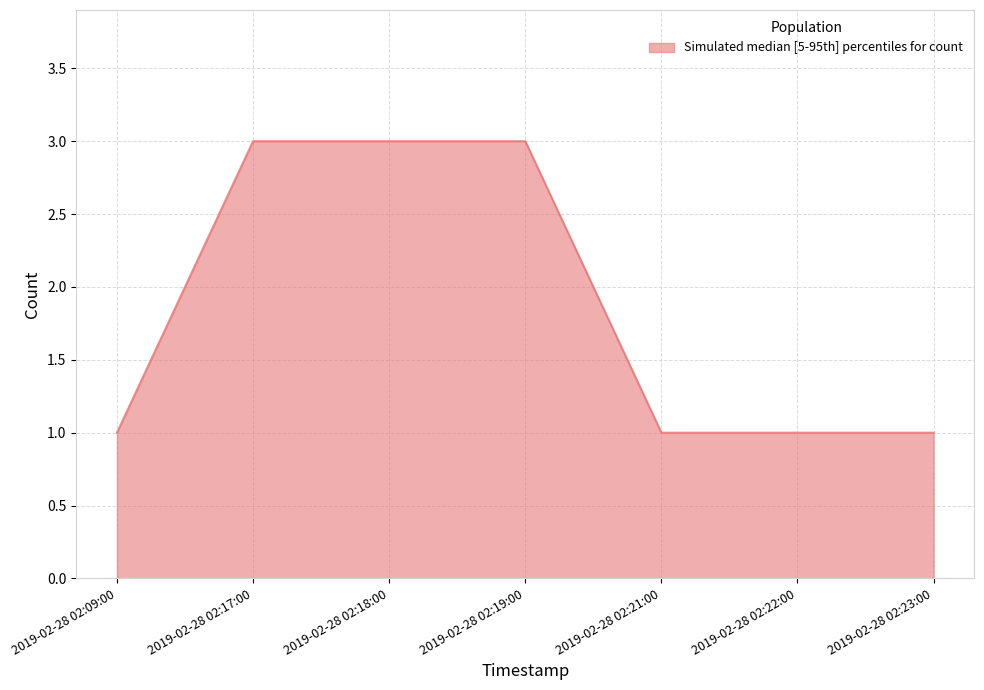

How many categories are shown in the chart?

7